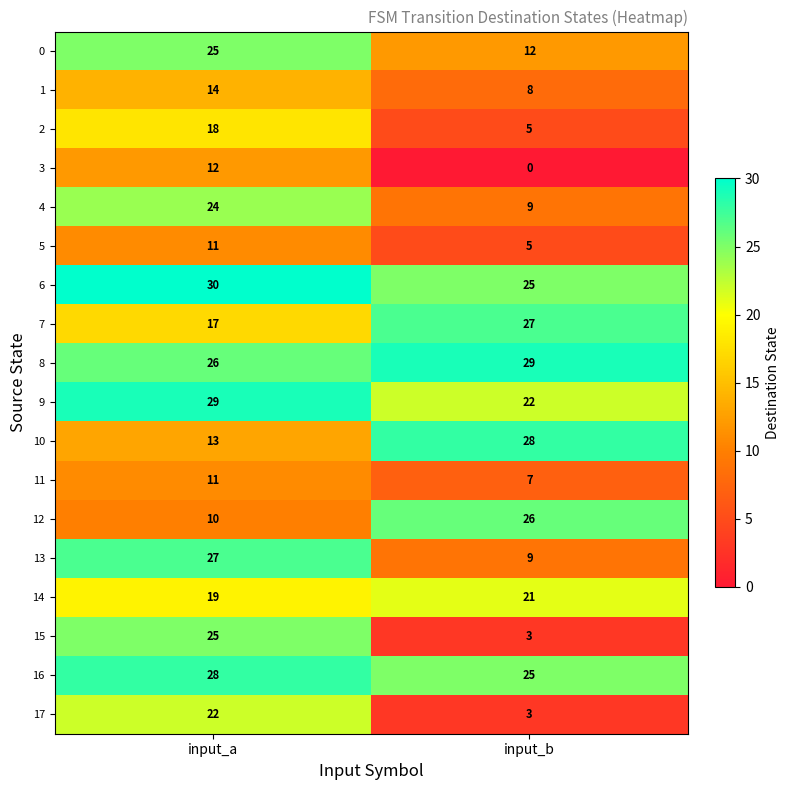

Read the 9 value at input_a.

29